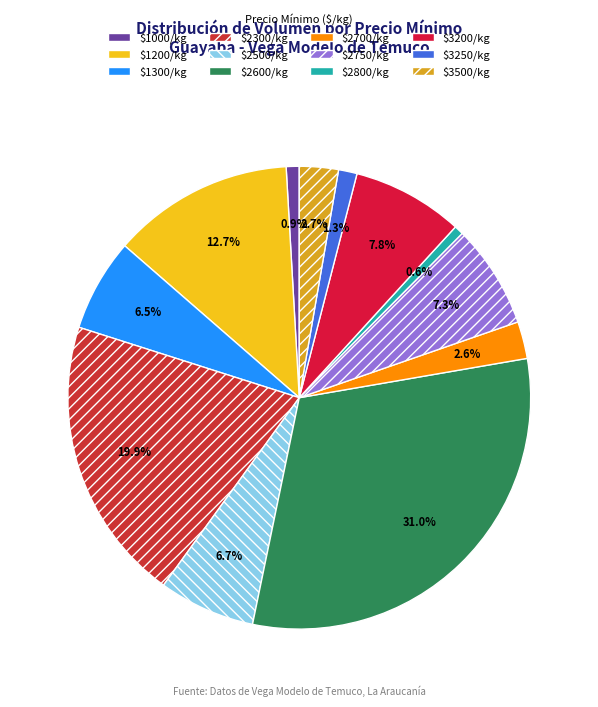

Count the number of slices in the pie.

12